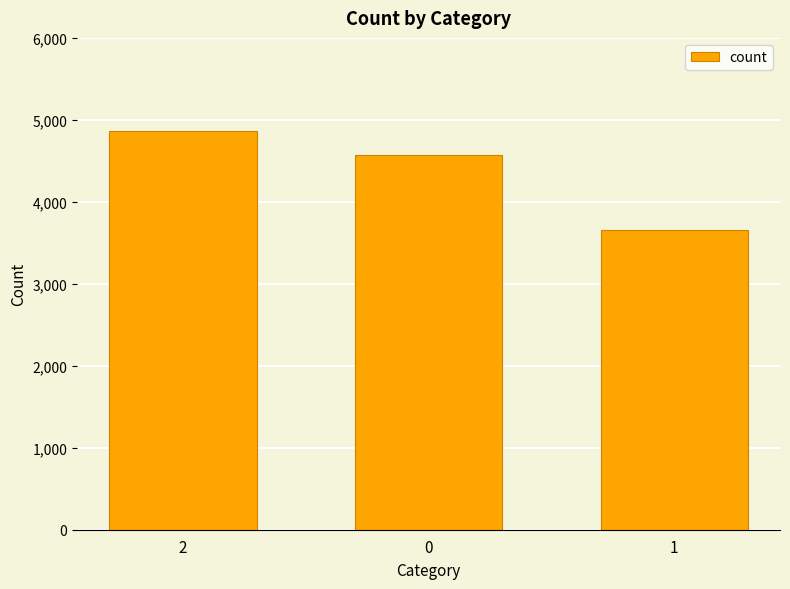

What is the difference between the values at 2 and 1?

1208